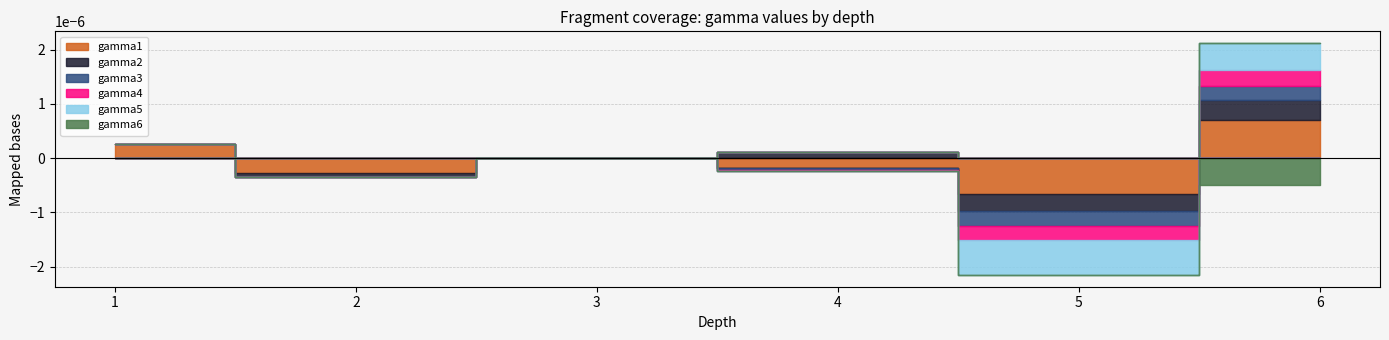

True or false: gamma1 and gamma5 cross at least once.

True